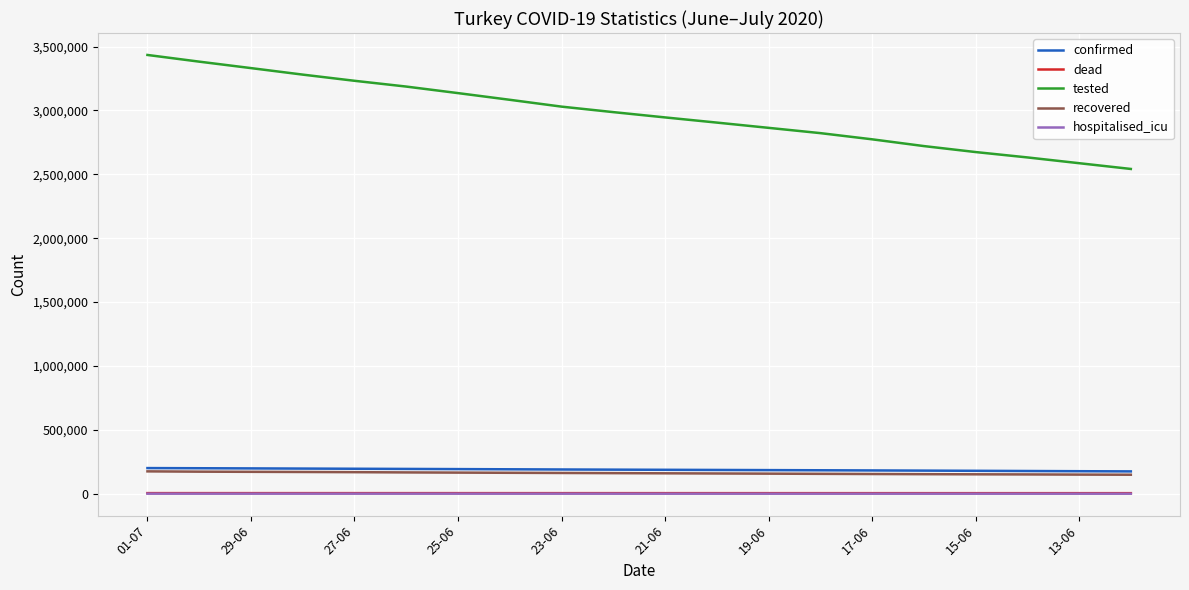

True or false: hospitalised_icu and tested cross at least once.

False